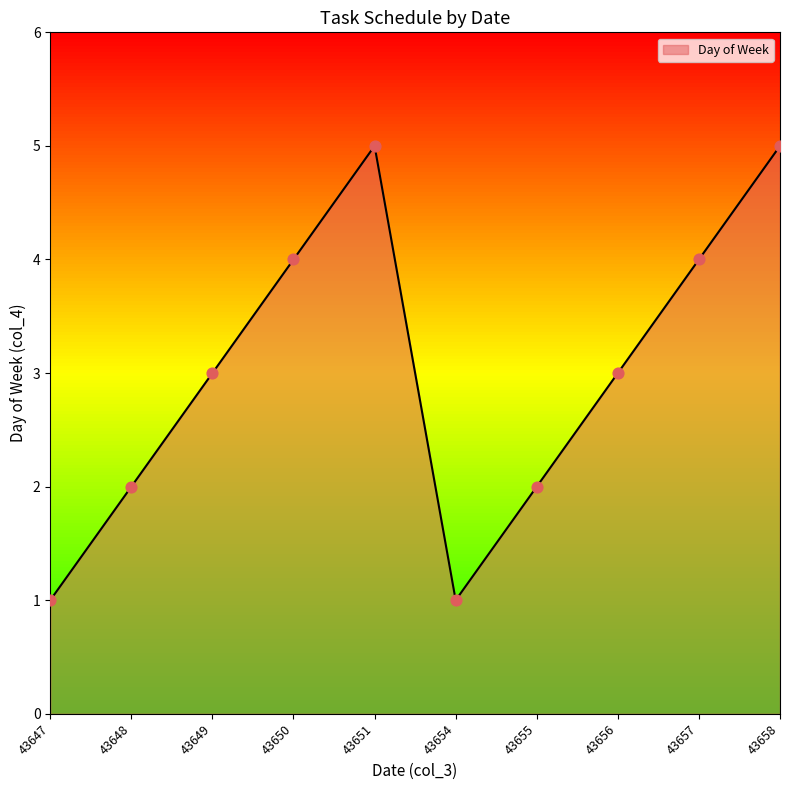

What is the ratio of the value at 43657 to the value at 43651?

0.8